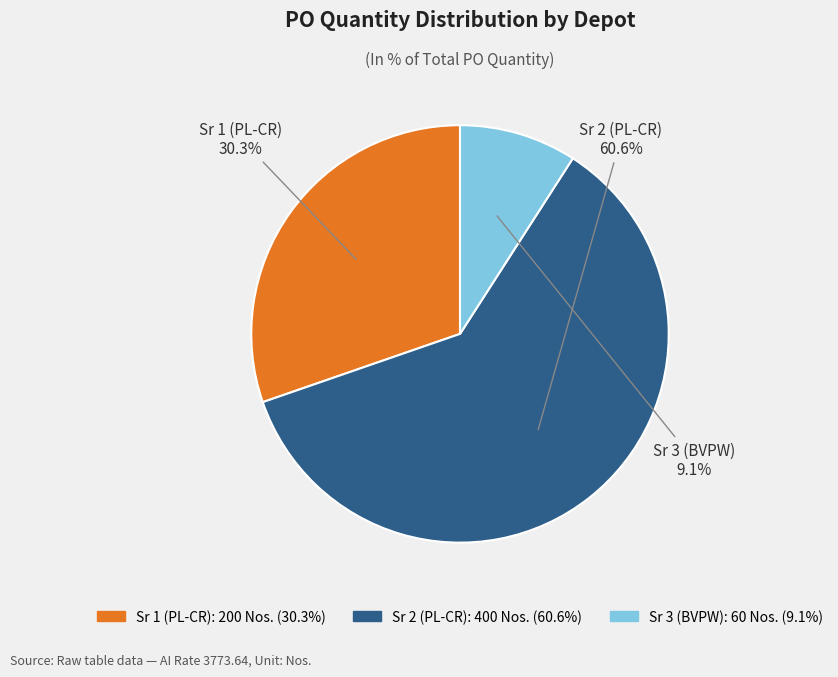

Count the number of slices in the pie.

3